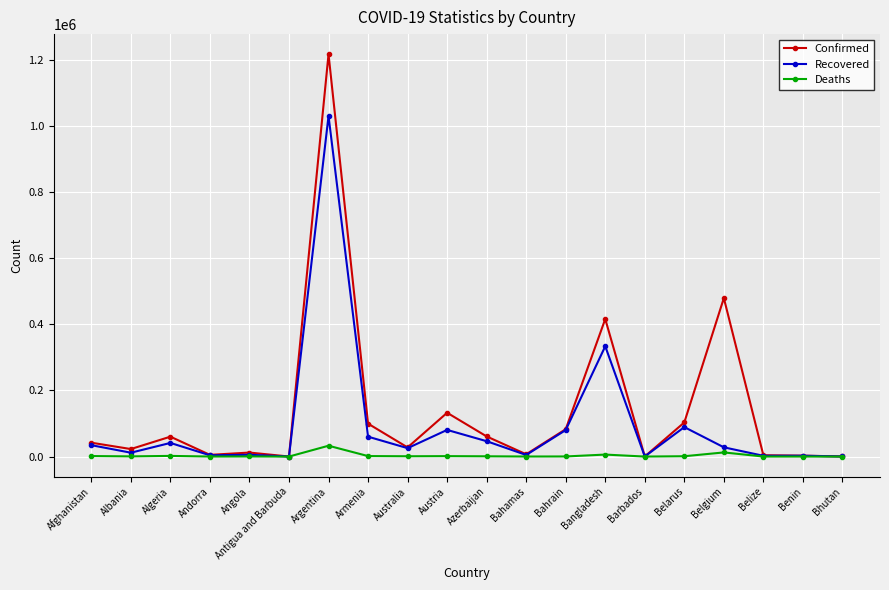

Where is the first local maximum for Confirmed?

Algeria